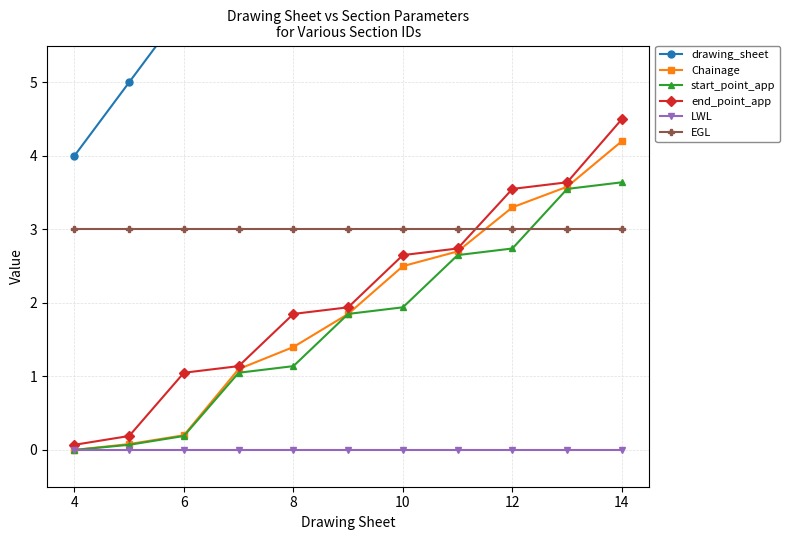

At which label does Chainage reach its peak?

14